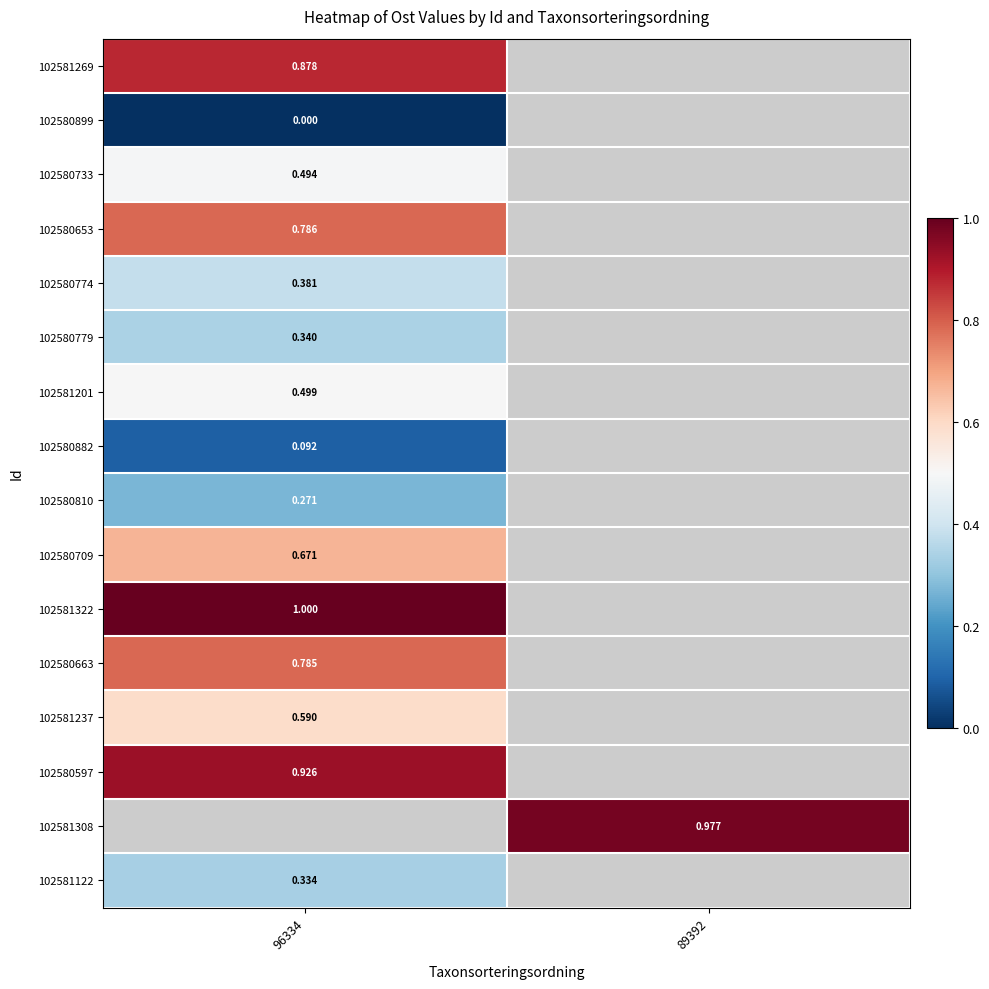

List the labels in order of 102580779 value, smallest first.

96334, 89392